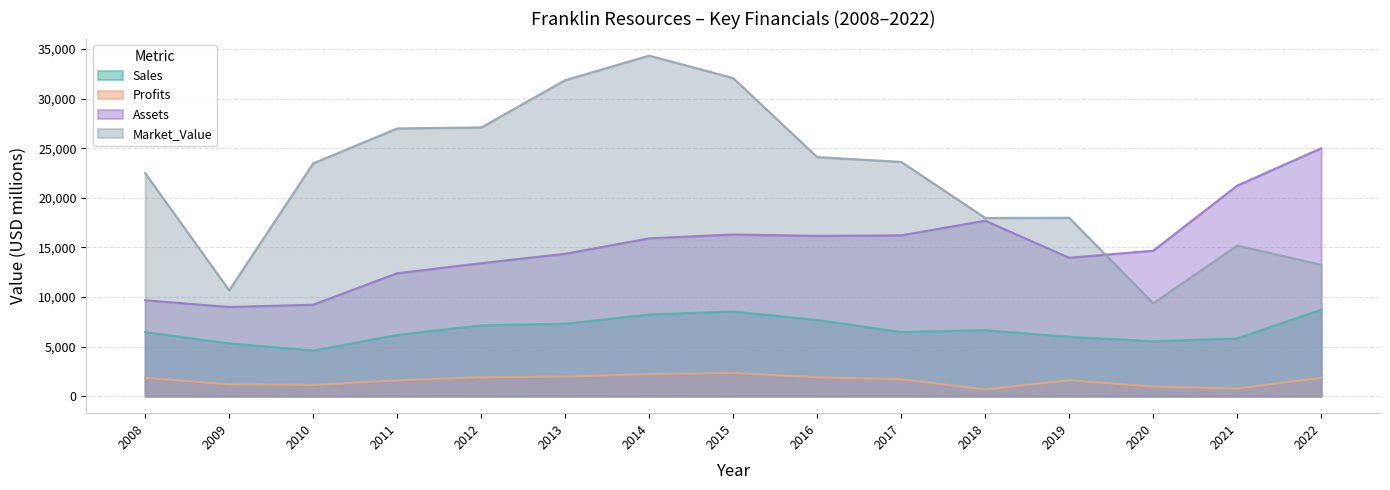

In Profits, how many points are higher than both neighbors (excluding endpoints)?

2